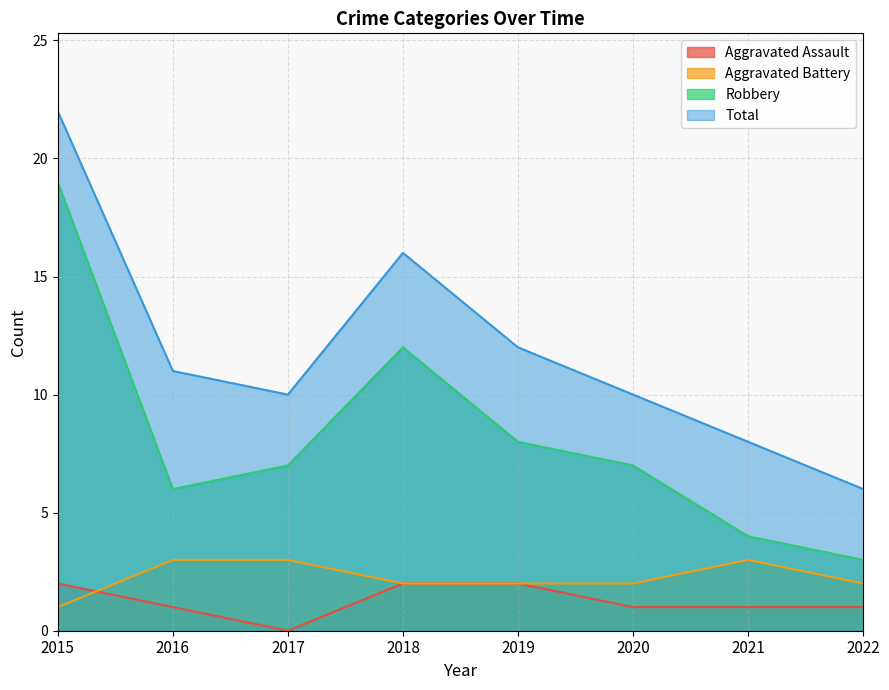

What is the average value of the Aggravated Battery series?

2